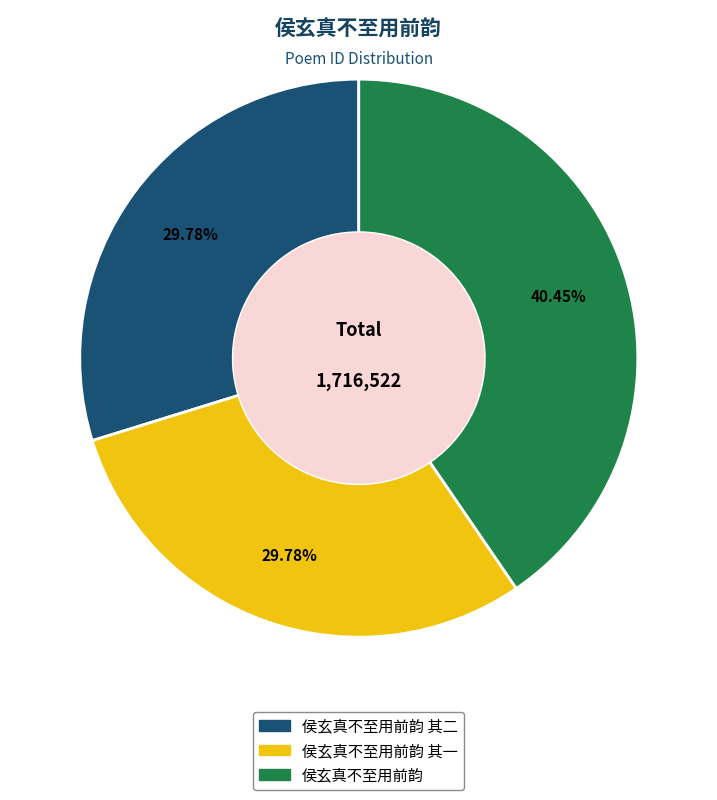

Is there any slice that represents more than half of the pie?

No